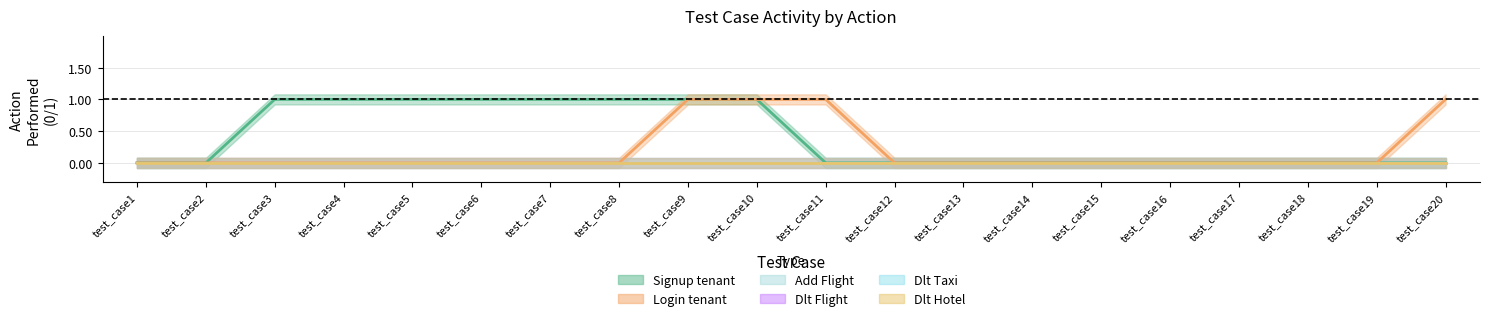

True or false: Login tenant and Dlt Flight cross at least once.

False